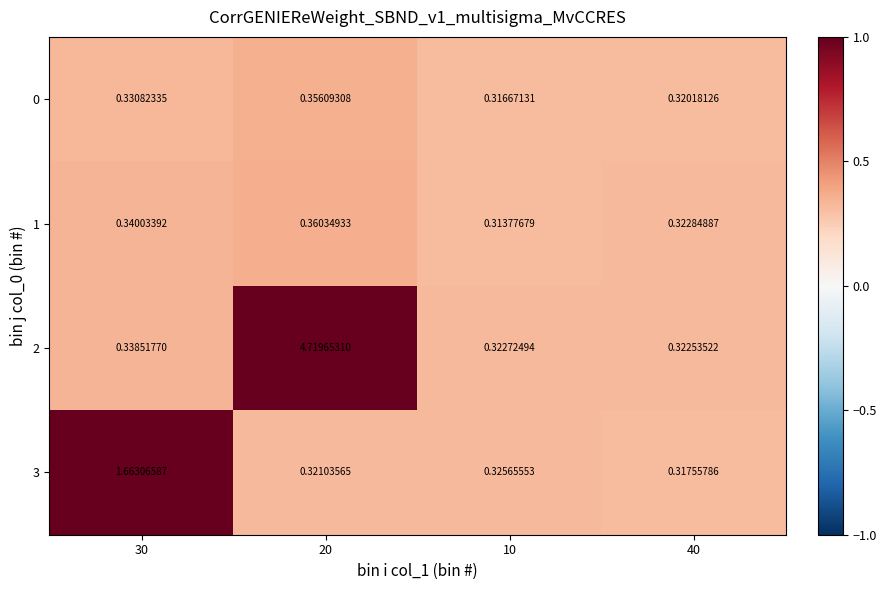

Which series has the largest total across all categories?

2